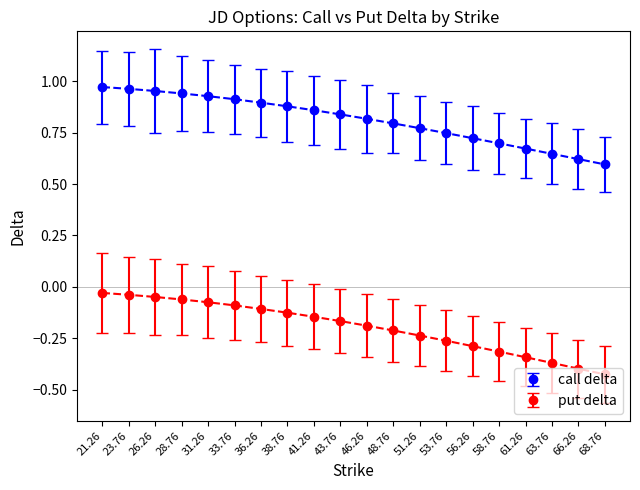

List the series in order of their peak value, lowest first.

put delta, call delta